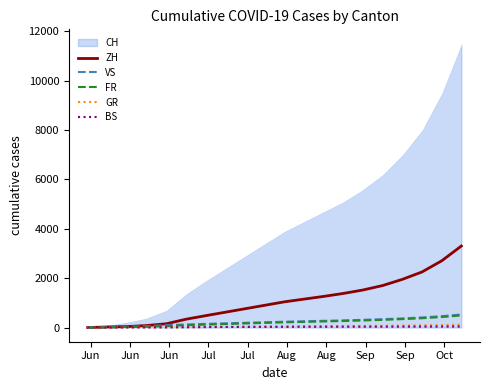

Which series has the widest spread of values?

CH